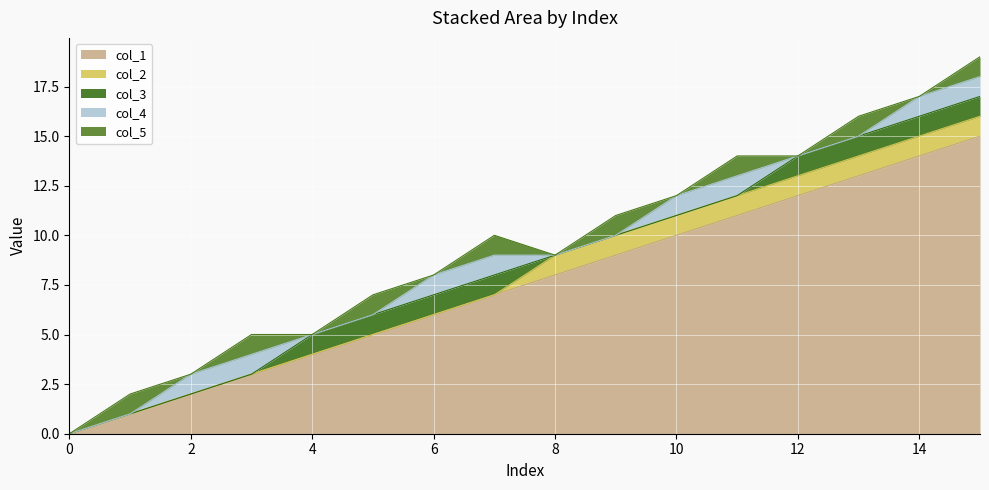

At 0, list the series in order from smallest to largest.

col_1, col_2, col_3, col_4, col_5